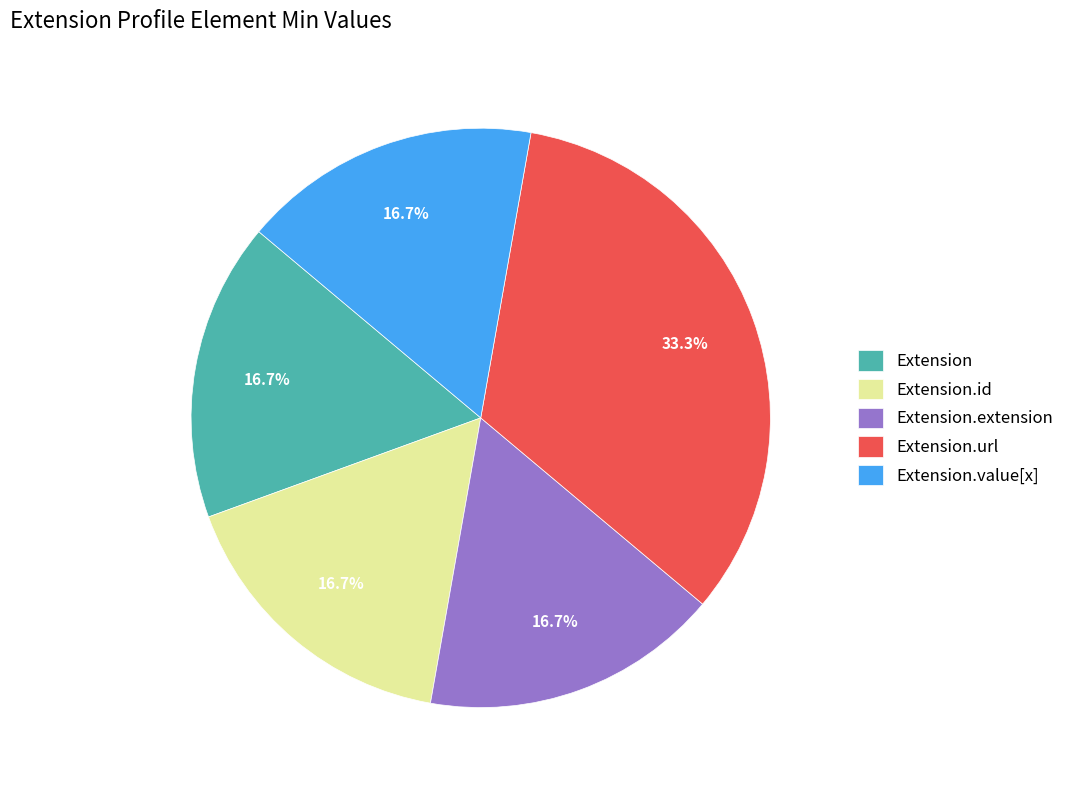

To the nearest percent, what is the average slice percentage?

20%